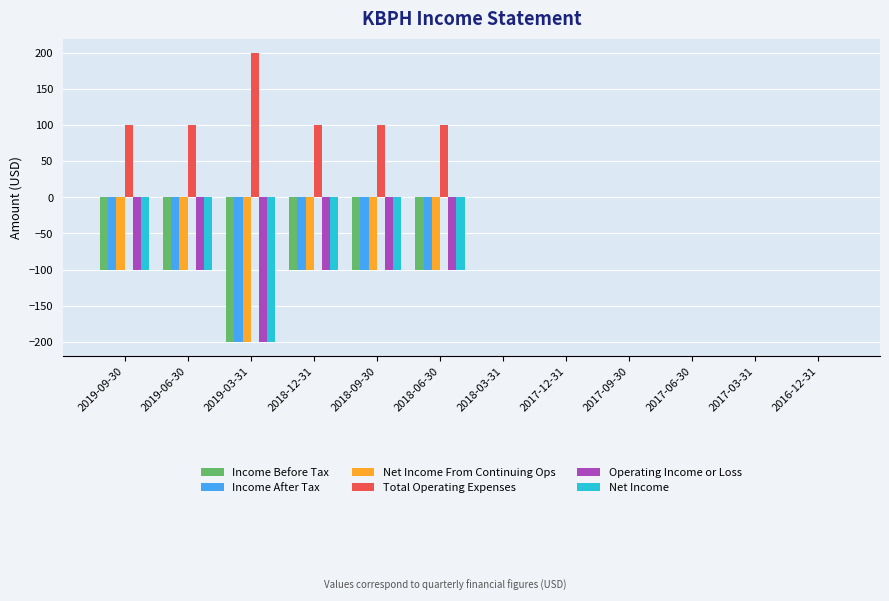

Which category has the highest value in the Total Operating Expenses series?

2019-03-31